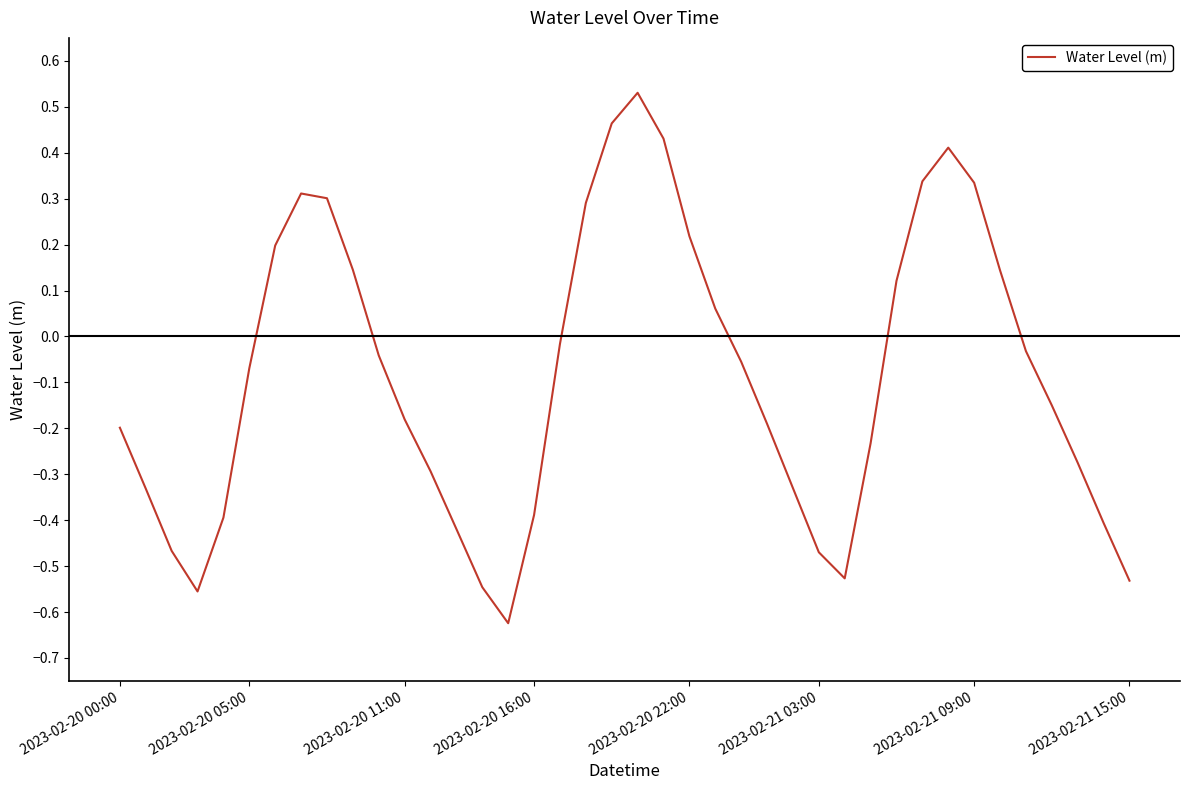

How many points are lower than both their immediate neighbors (excluding endpoints)?

3